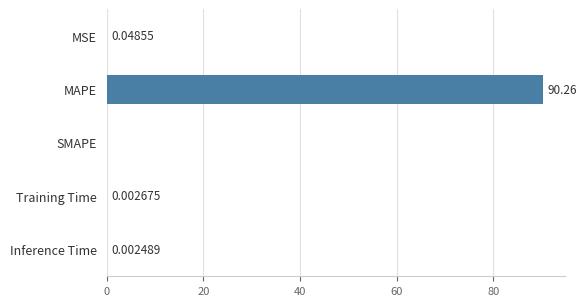

What is the change in value from MAPE to Training Time?

-90.3